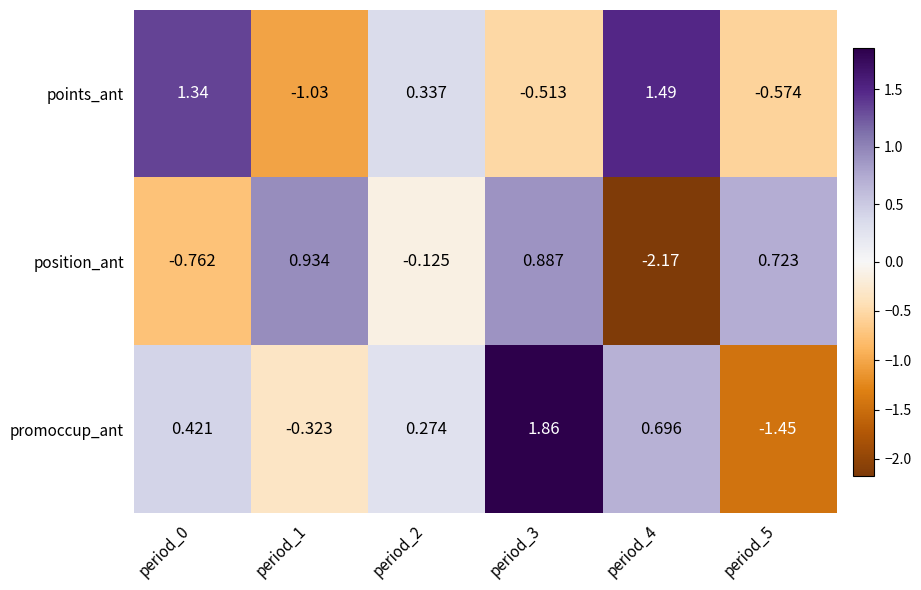

Is the value of promoccup_ant at period_1 greater than the value of points_ant at period_5?

Yes